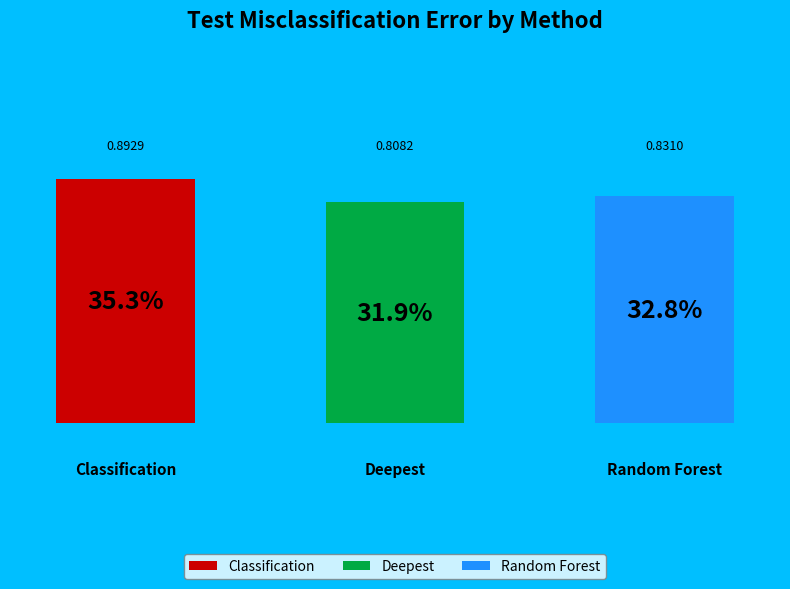

Is there a majority slice in this chart?

No